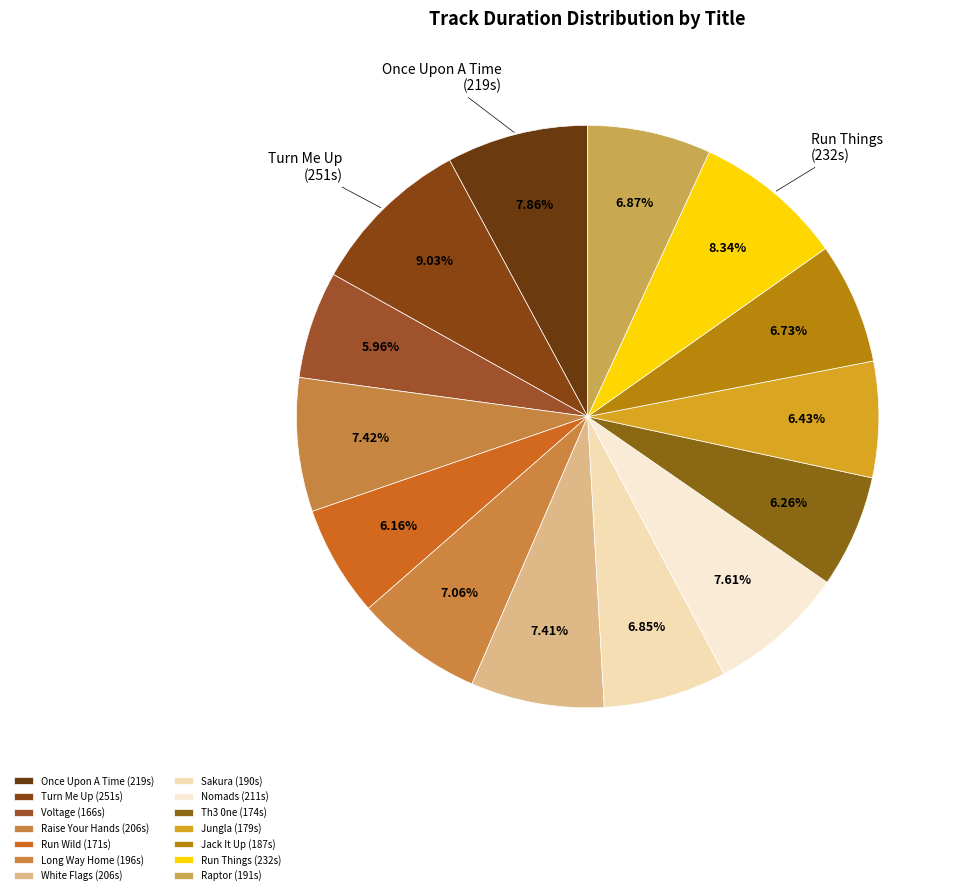

Is the sum of Once Upon A Time and Raptor greater than half?

No